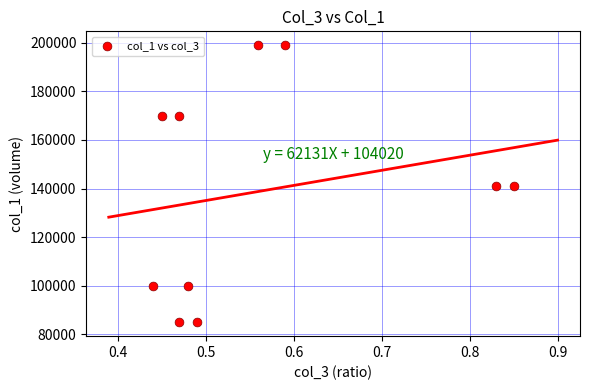

What is the average Y value?

139000